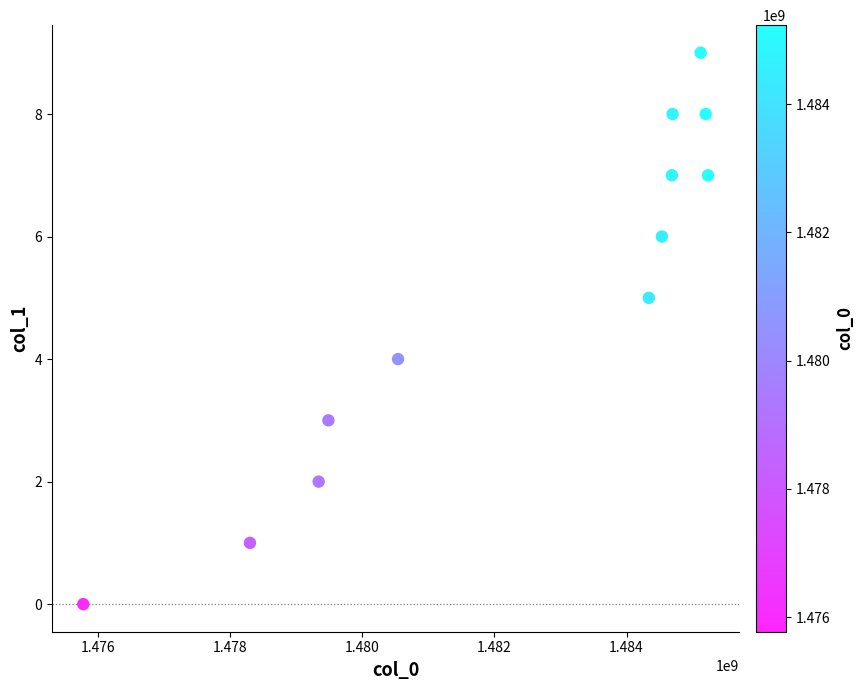

What is the range of X values (max minus min)?

9462033